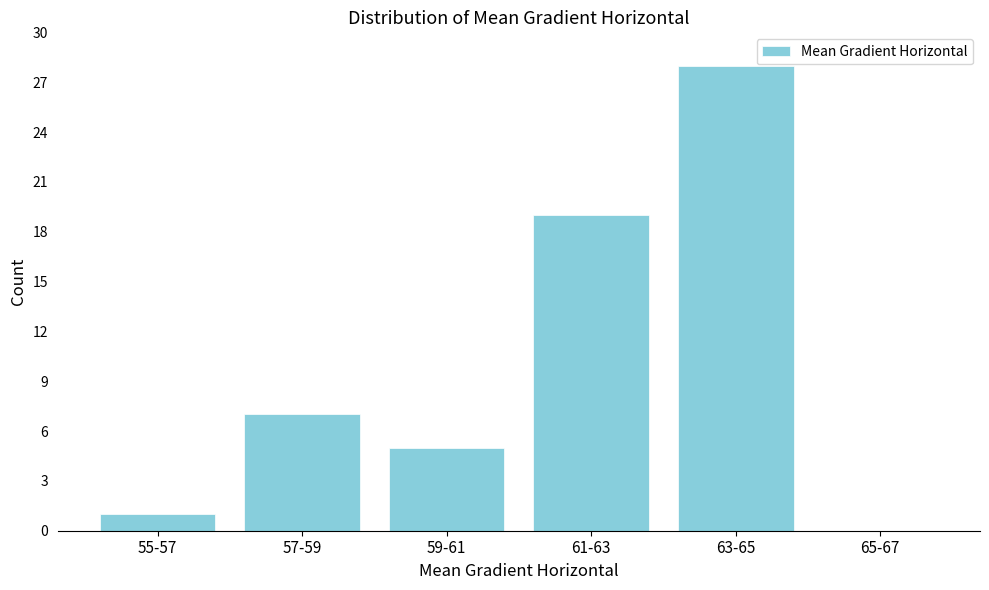

Reading right to left, list all the values displayed in this chart.

65-67=0	63-65=28	61-63=19	59-61=5	57-59=7	55-57=1